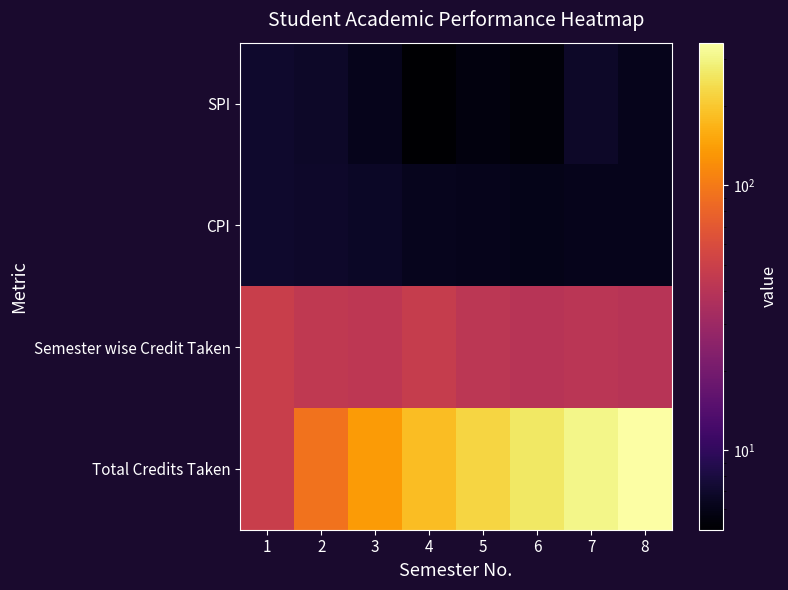

How many data points does each series have?

8